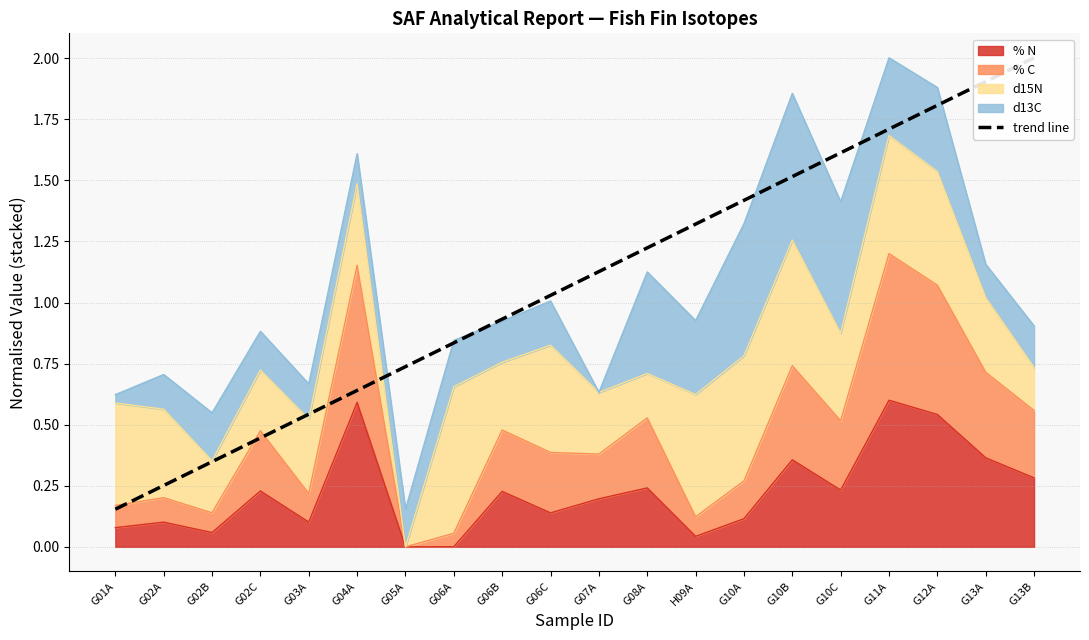

What is the label of the 11th point from the left?

G07A